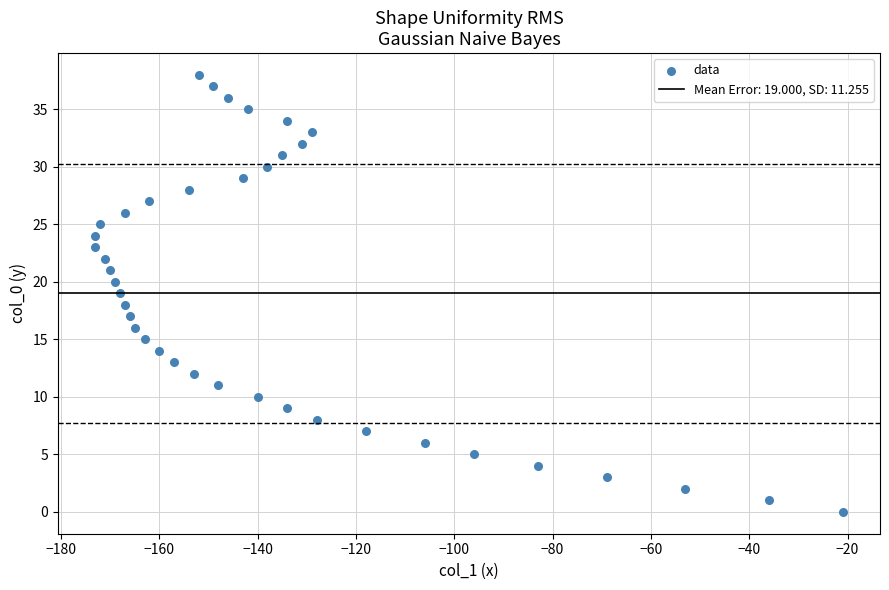

What is the range of X values (max minus min)?

152